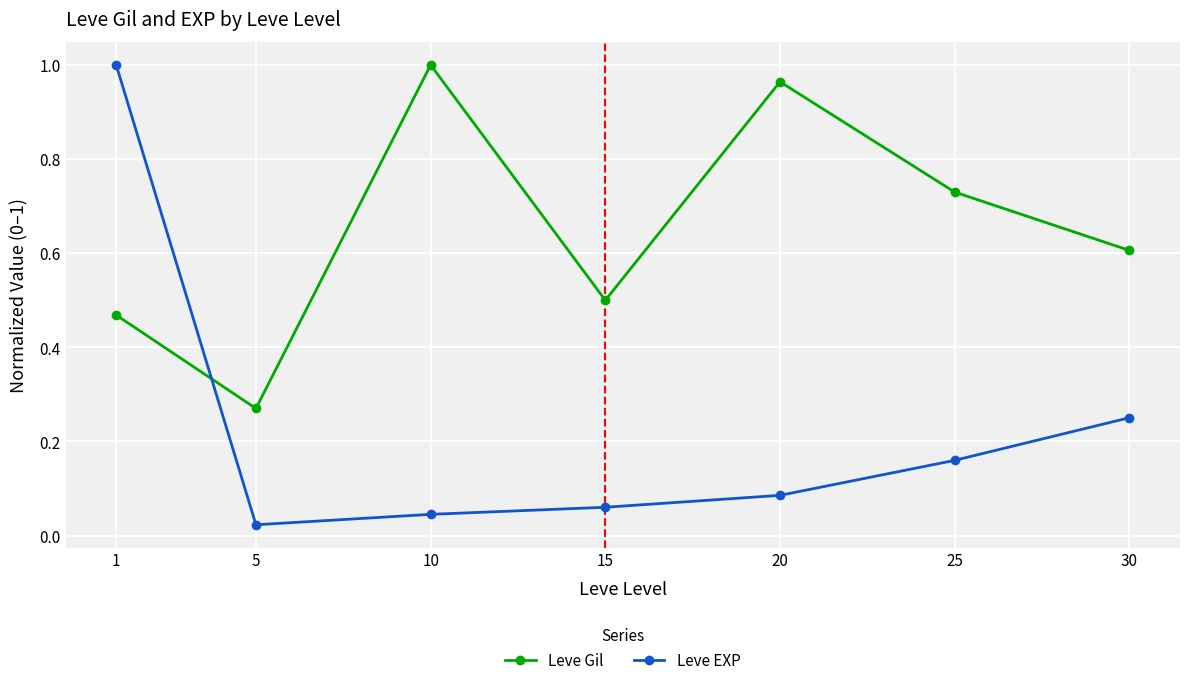

At 5, list the series in order from smallest to largest.

Leve EXP, Leve Gil